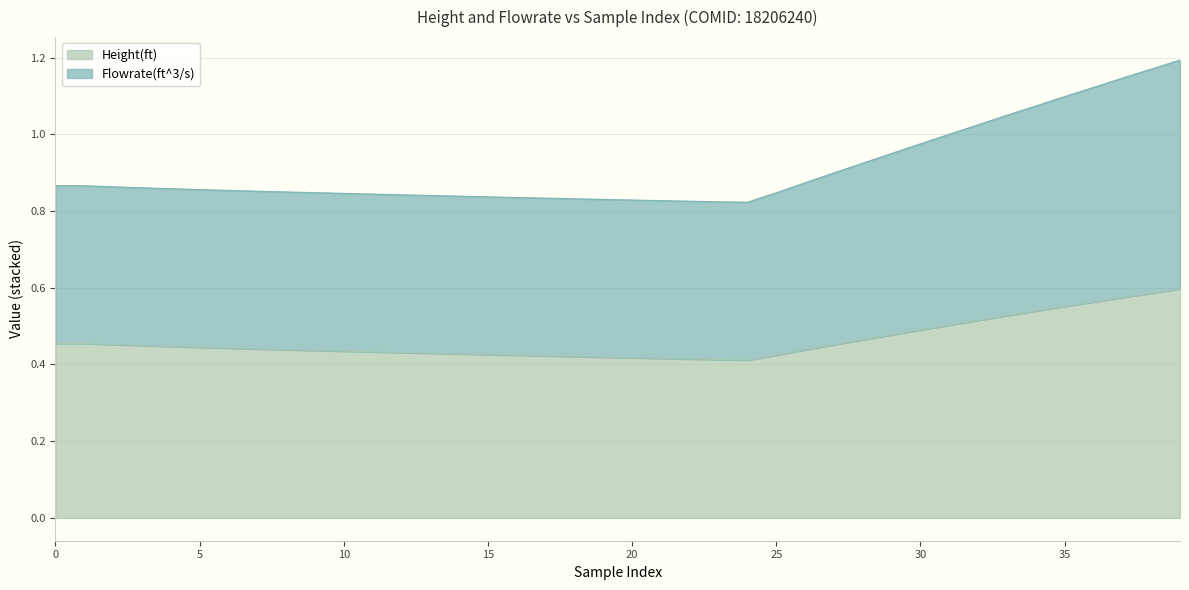

True or false: Height(ft) has a value of 0.4 at 21.

True